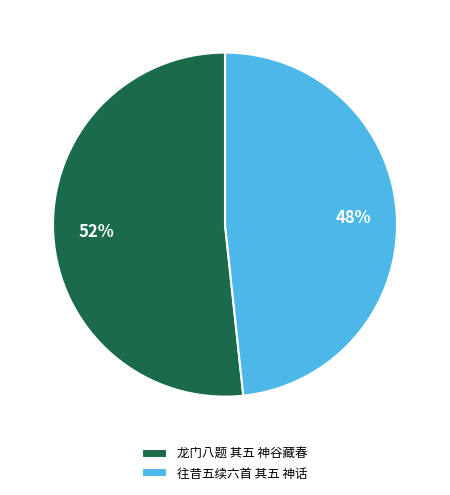

Is the sum of 往昔五续六首 其五 神话 and 龙门八题 其五 神谷藏春 greater than half?

Yes